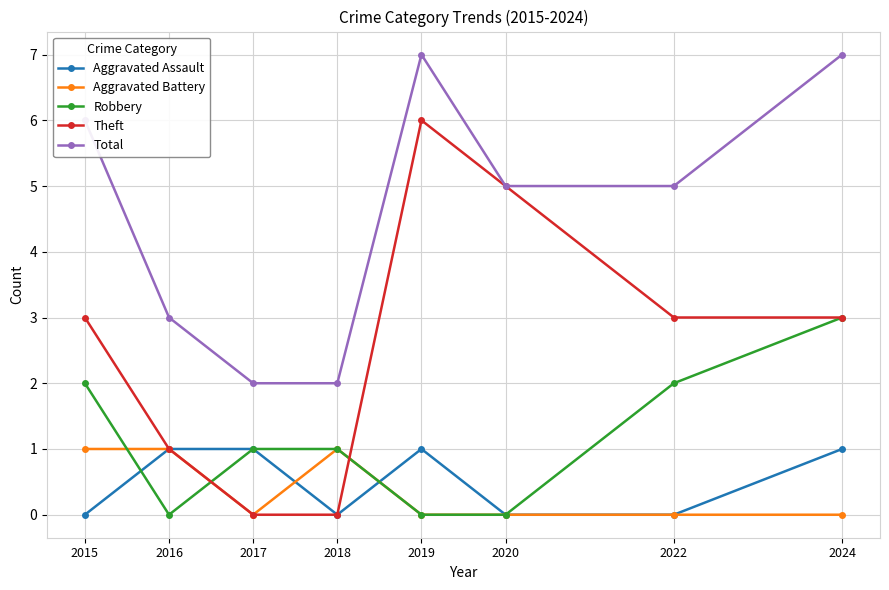

True or false: Total and Robbery cross at least once.

False